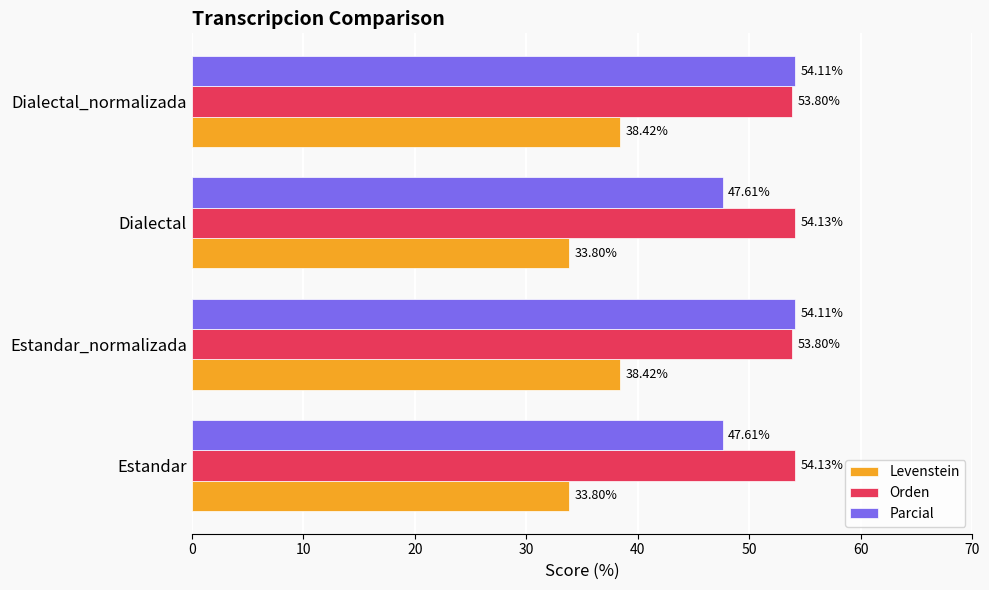

List the series in order of their overall mean, lowest first.

Levenstein, Parcial, Orden